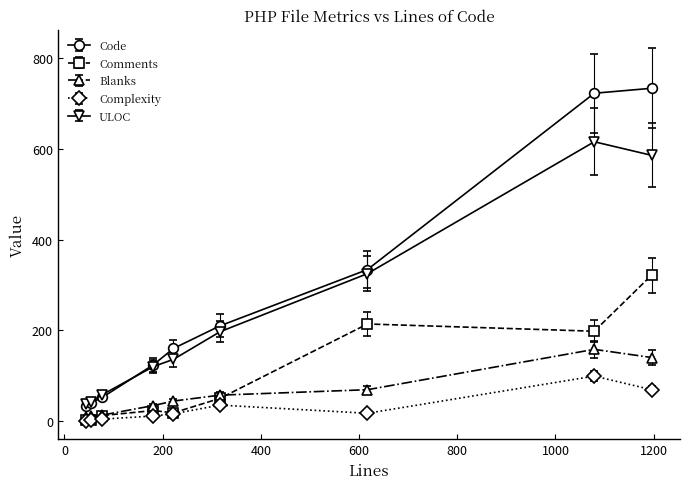

At how many categories does at least one series exceed 258?

3